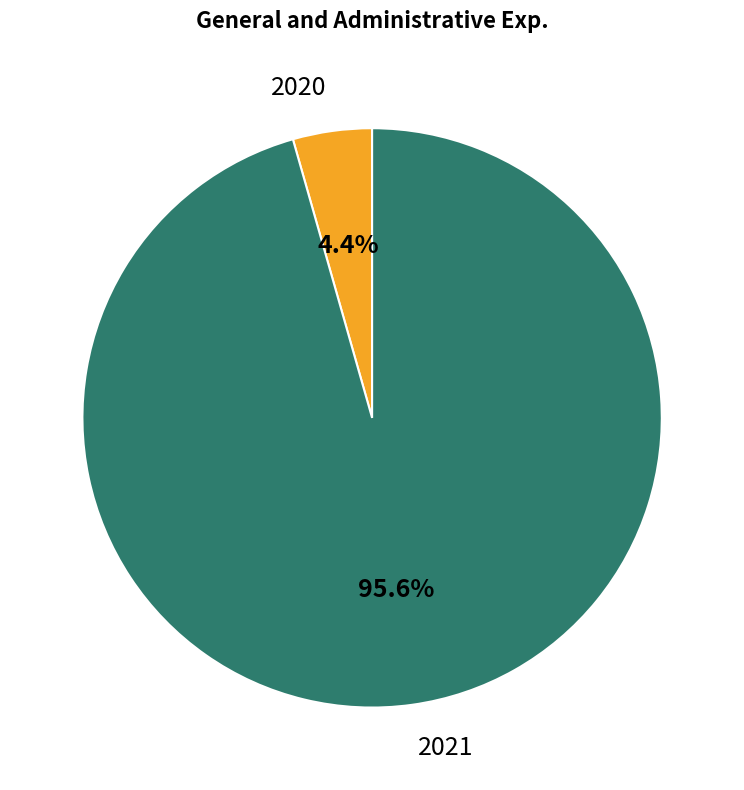

Which category accounts for the majority?

2021